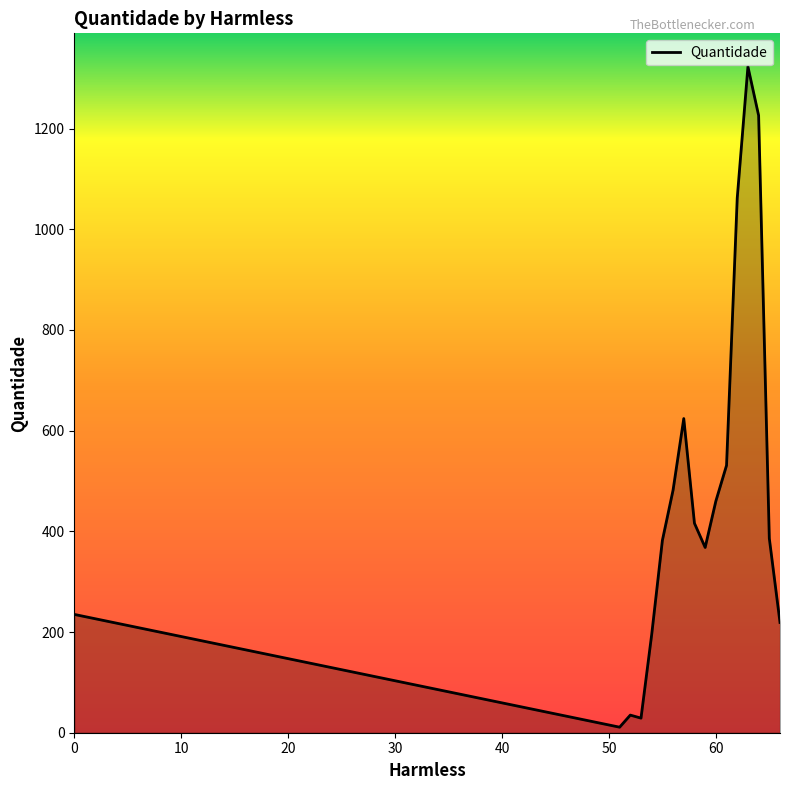

What is the maximum value shown in the chart?

1323